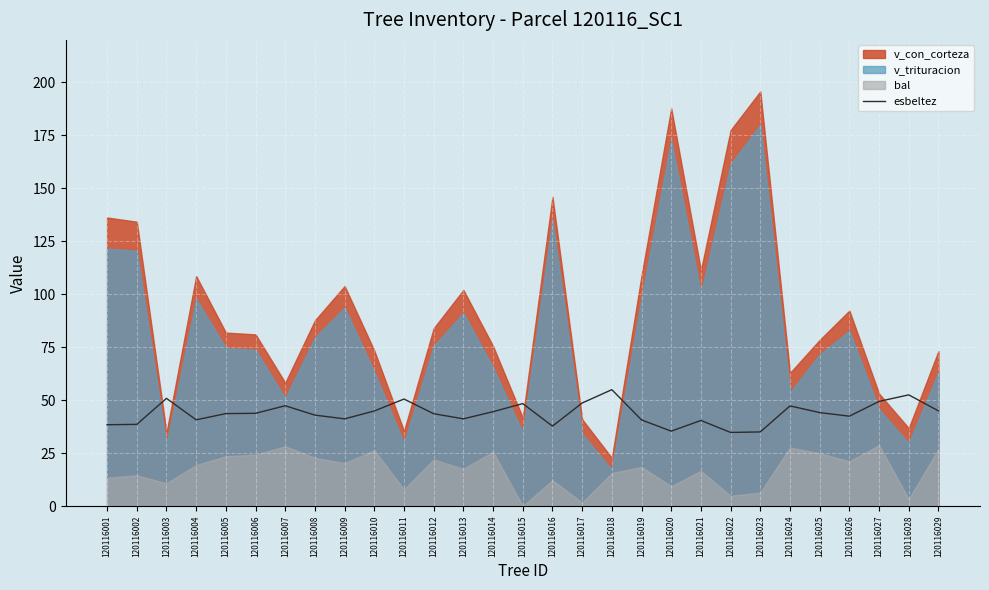

What is the sum of all values?

1268.8